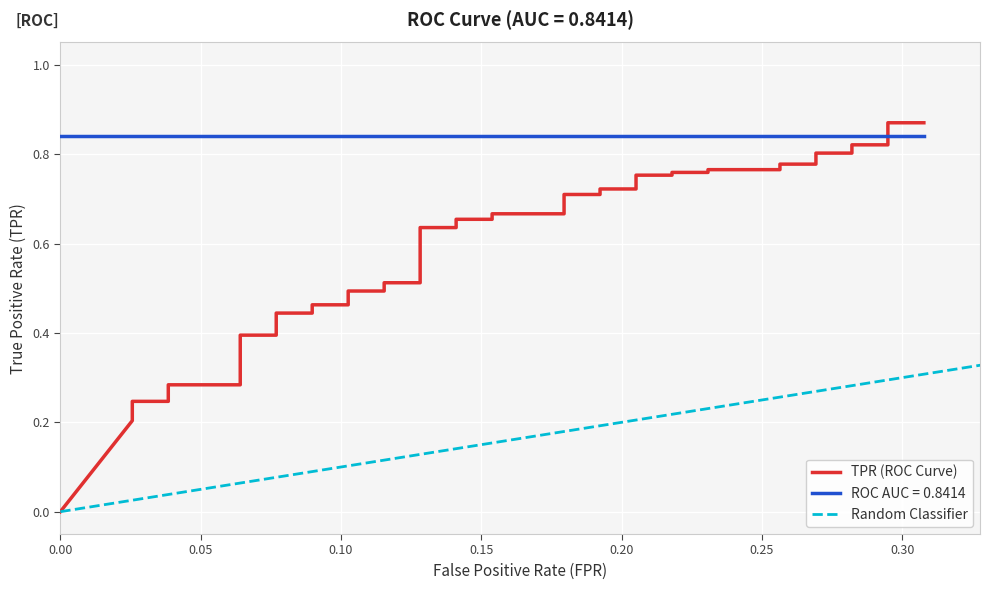

Reading left to right, transcribe all the data shown in this chart.

0.0	0.2	0.2	0.2	0.3	0.3	0.4	0.4	0.4	0.4	0.5	0.5	0.5	0.5	0.5	0.5	0.6	0.6	0.7	0.7	0.7	0.7	0.7	0.7	0.7	0.7	0.8	0.8	0.8	0.8	0.8	0.8	0.8	0.8	0.8	0.8	0.8	0.8	0.9	0.9